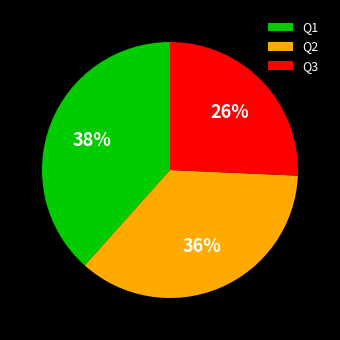

Is there any slice that represents more than half of the pie?

No